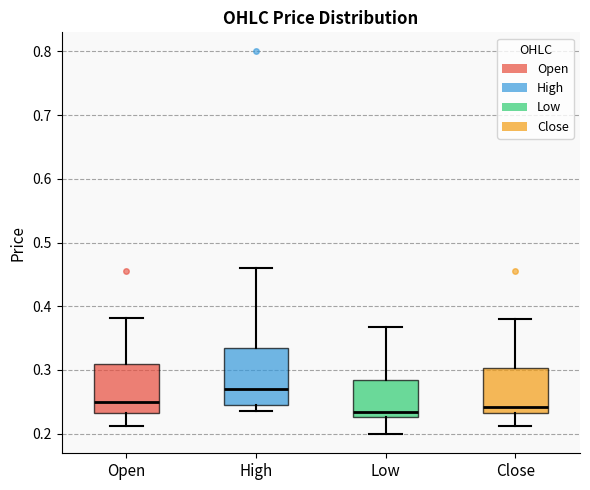

Which box has the highest median line?

High